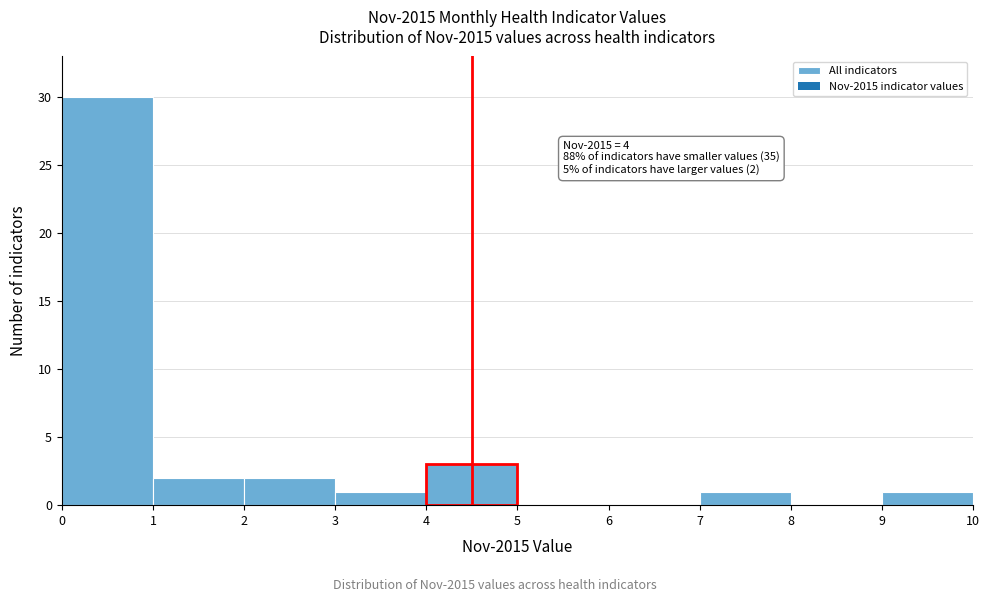

Which range on the x-axis has the tallest bar?

0 to 1